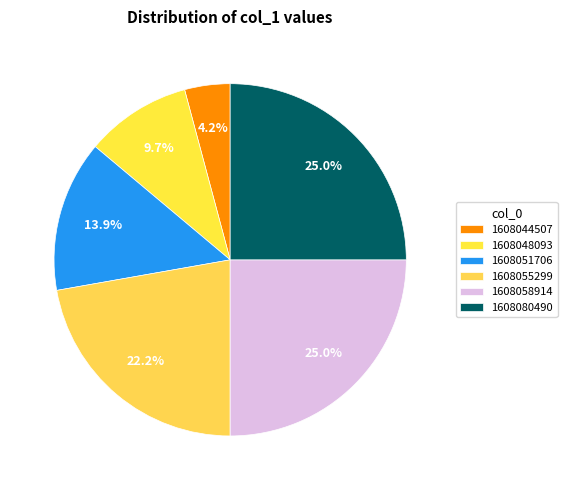

To the nearest percent, what is the difference between the 1608048093 and 1608051706 slice percentages?

4%